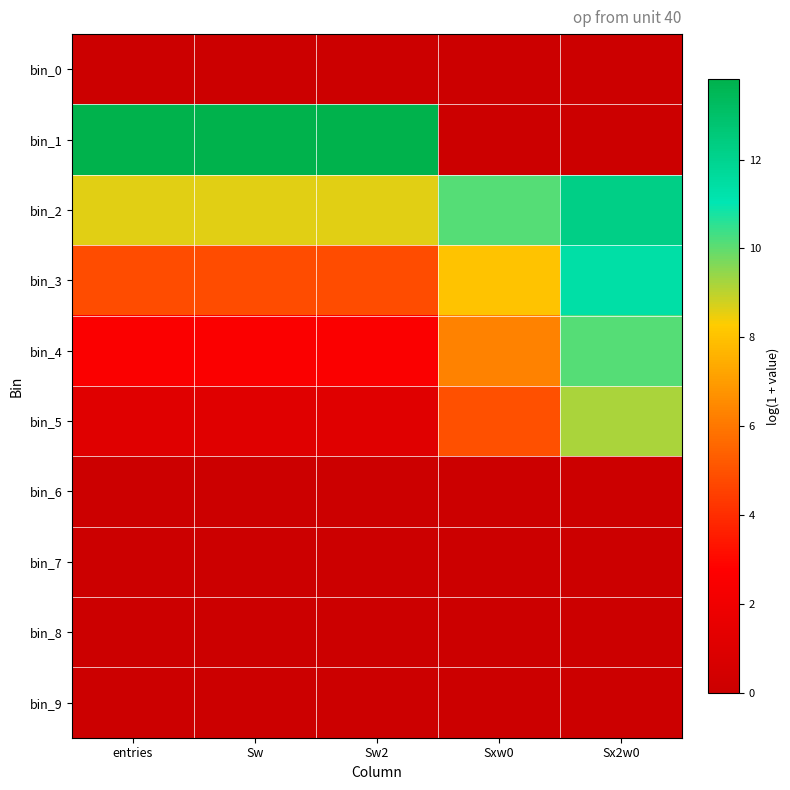

Which label corresponds to the largest value in the chart?

entries